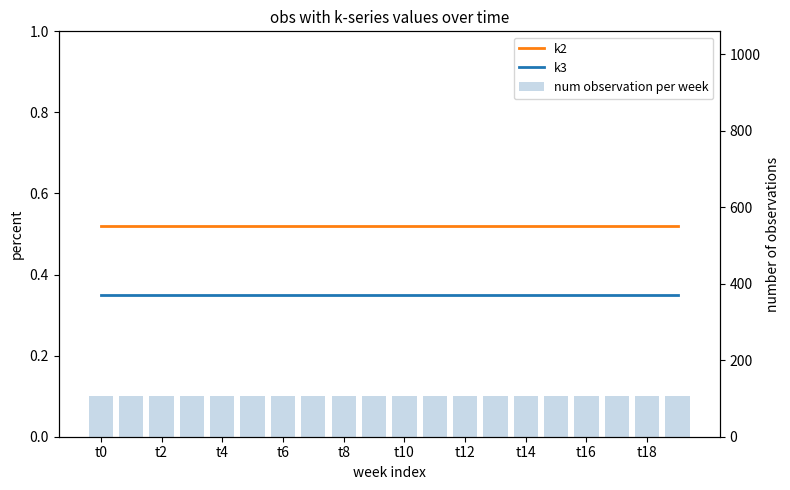

What position from the right is t16?

4